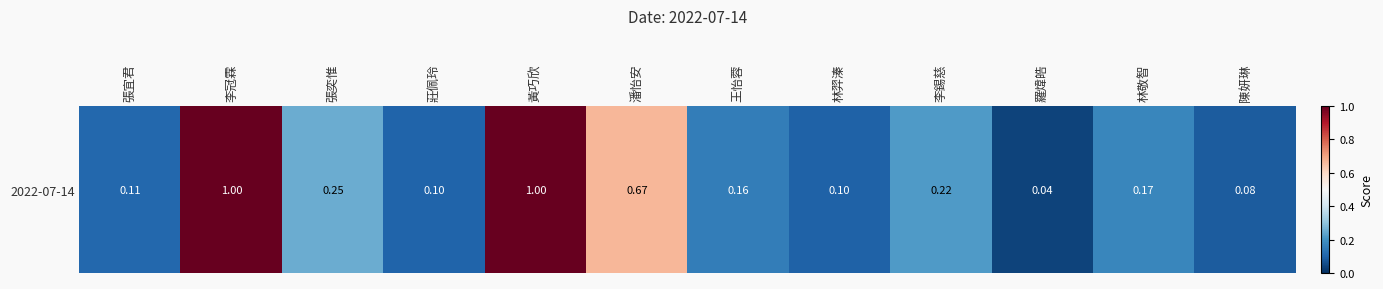

Reading left to right, list all the values displayed in this chart.

張宜君=0.1	李冠霖=1.0	張奕惟=0.2	莊佩玲=0.1	黃巧欣=1.0	潘怡安=0.7	王怡蓉=0.2	林羿溱=0.1	李錫慈=0.2	羅煒皓=0.0	林敬智=0.2	陳妍琳=0.1